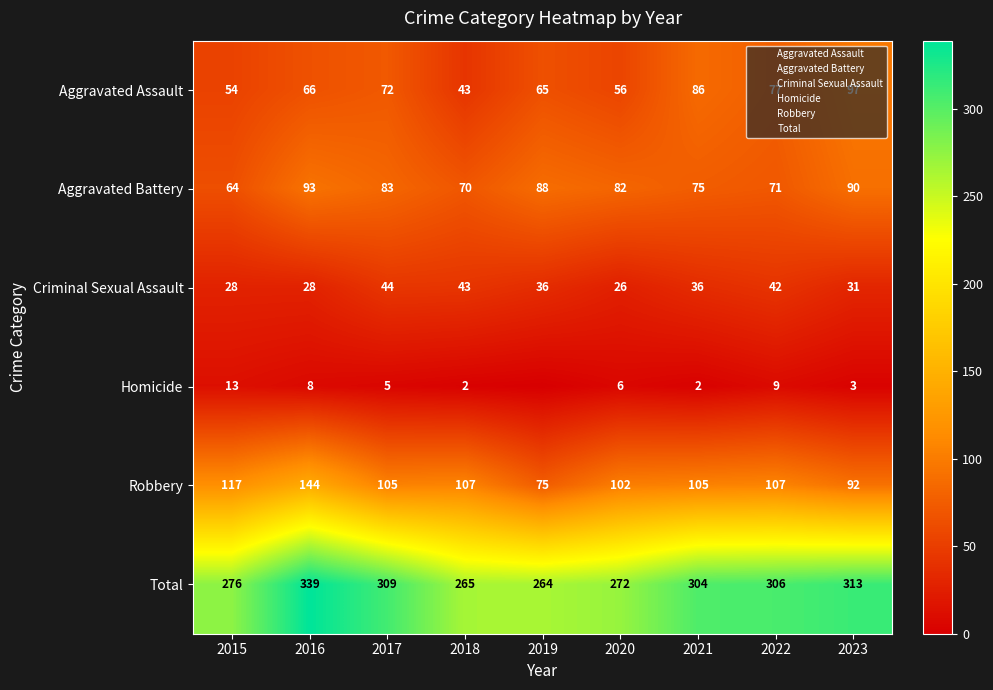

Count the number of data series in this chart.

6